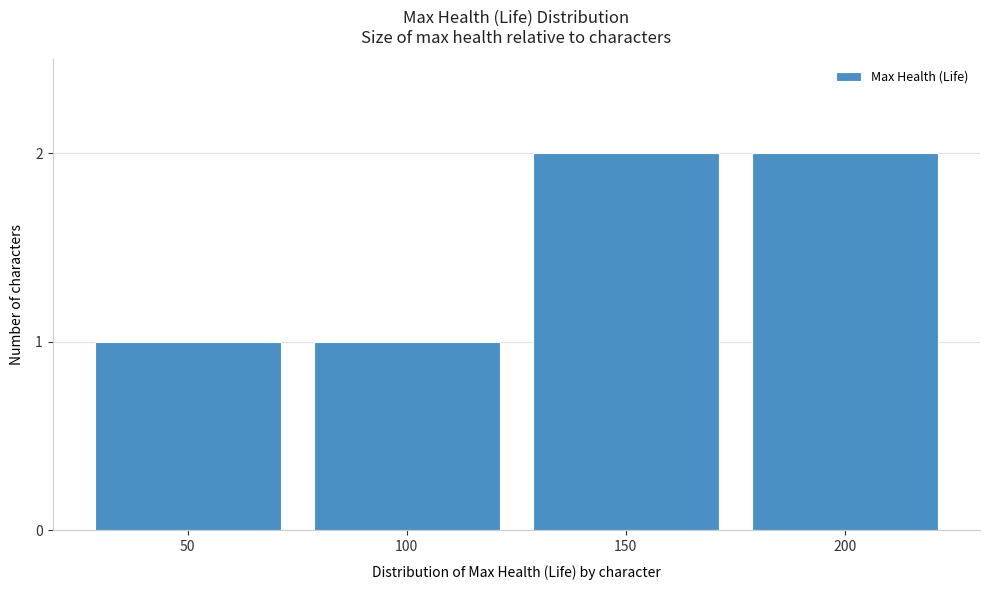

Reading right to left, transcribe all the data shown in this chart.

2	2	1	1